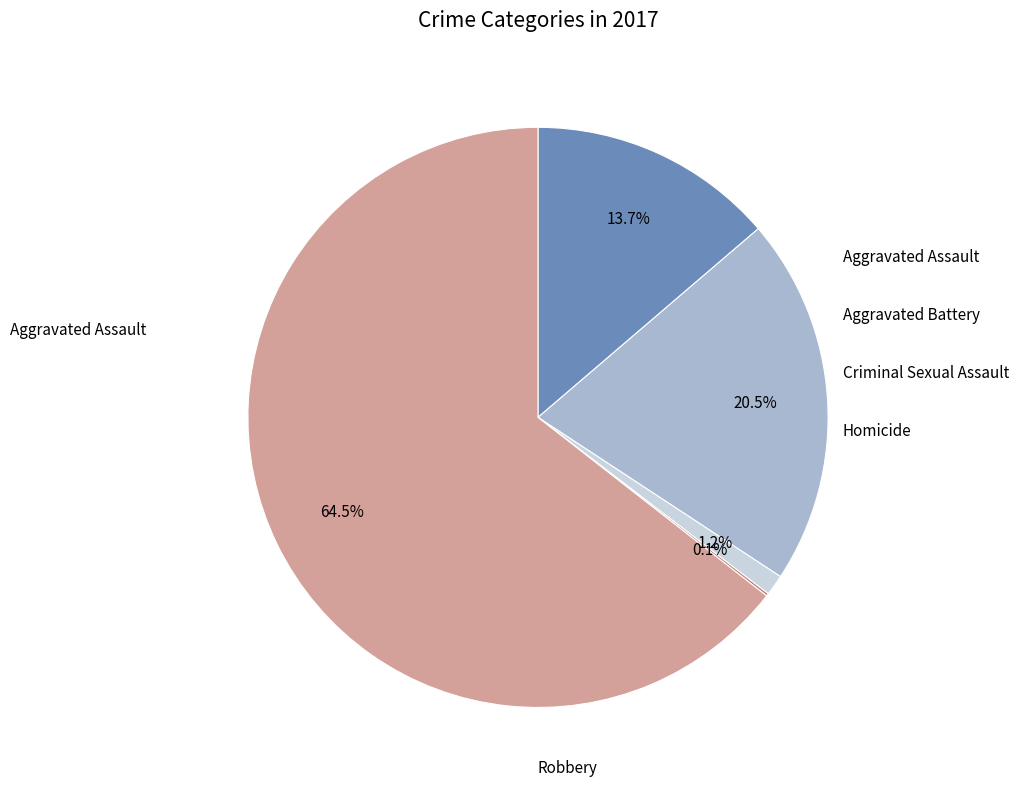

Is there any slice that represents more than half of the pie?

Yes